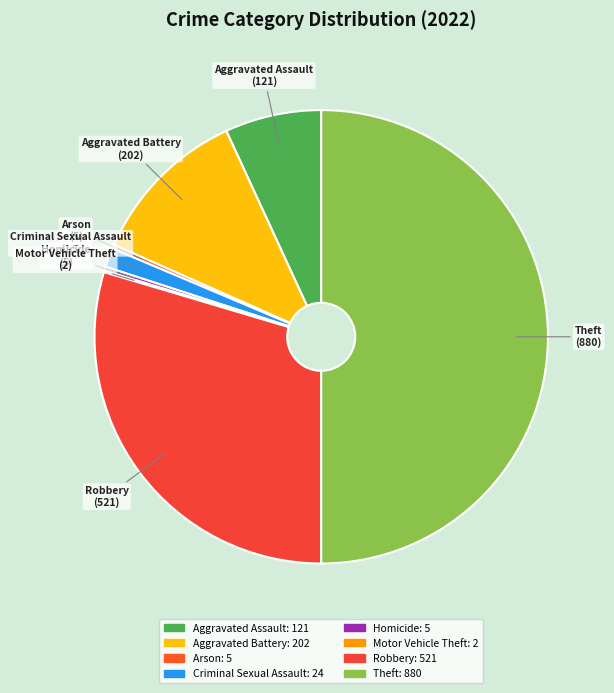

Is the sum of Aggravated Battery and Theft greater than half?

Yes